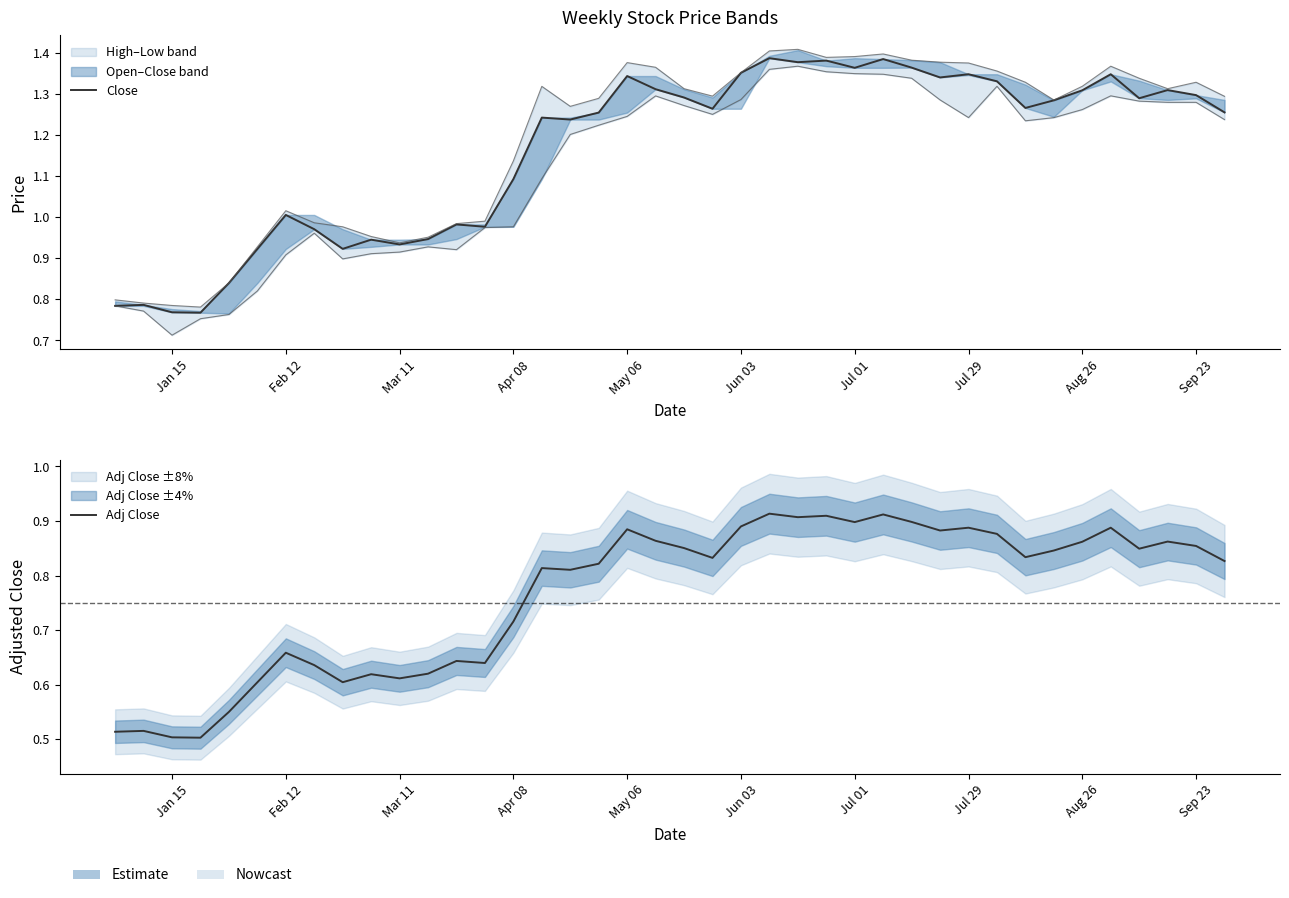

What is the sum of all Close values?

46.6